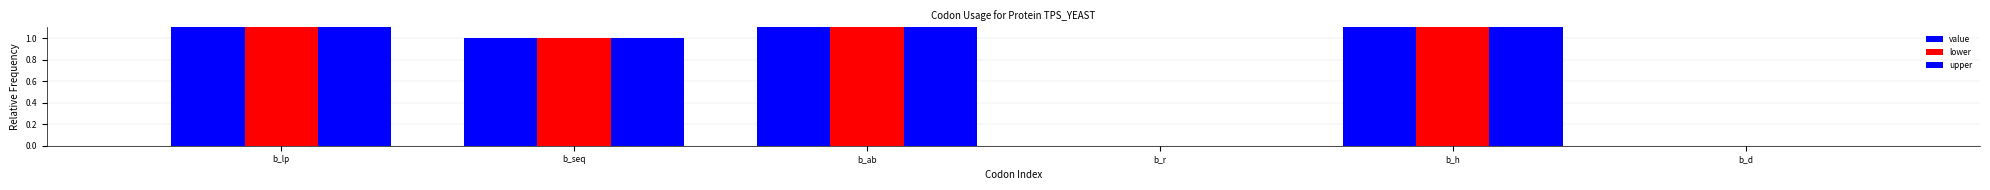

How many values in upper are above zero?

4